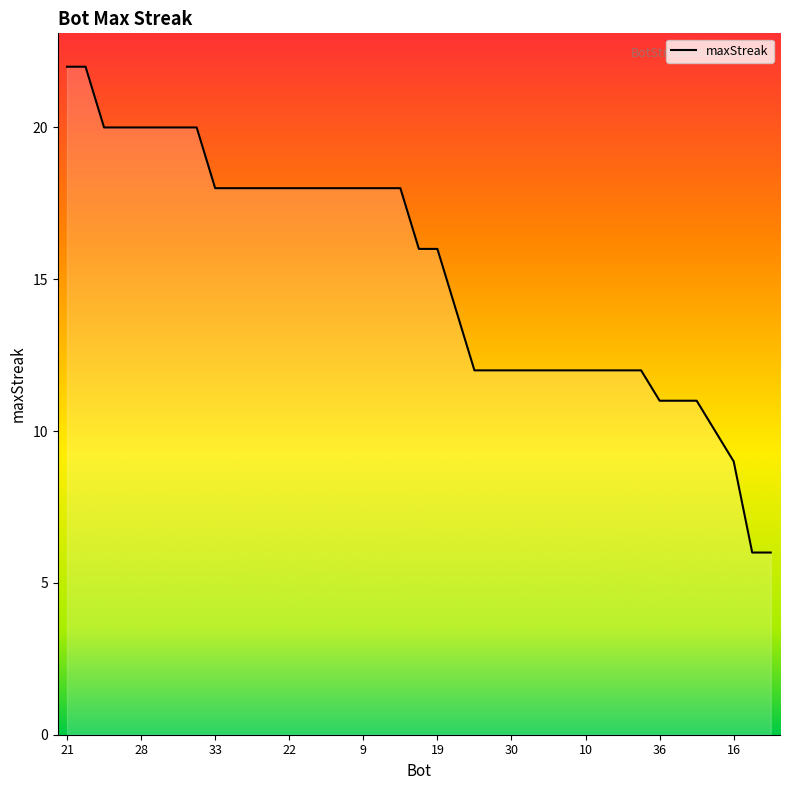

What is the difference between the maximum and minimum values?

16